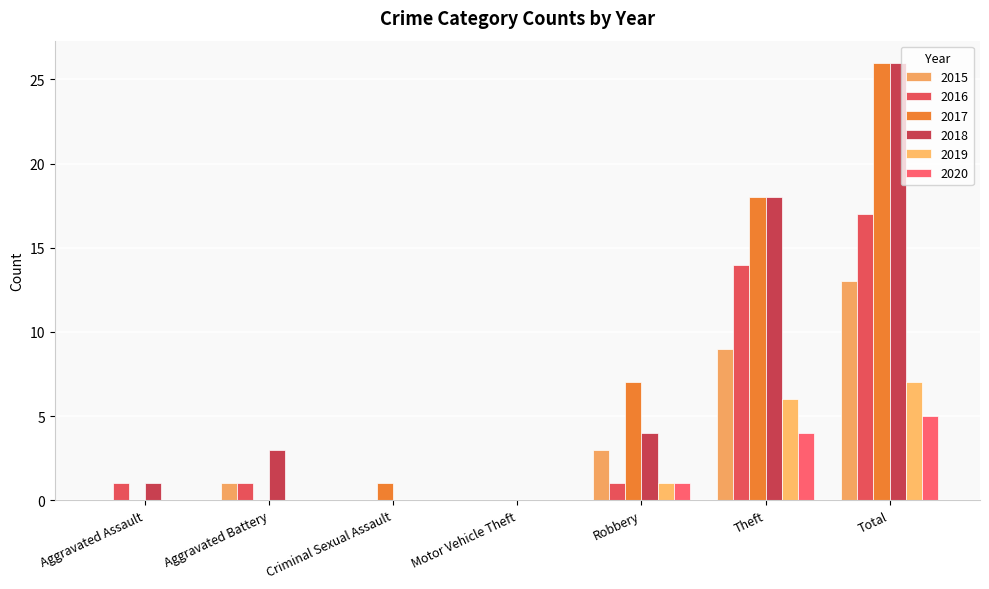

What is the average value of the 2016 series?

5